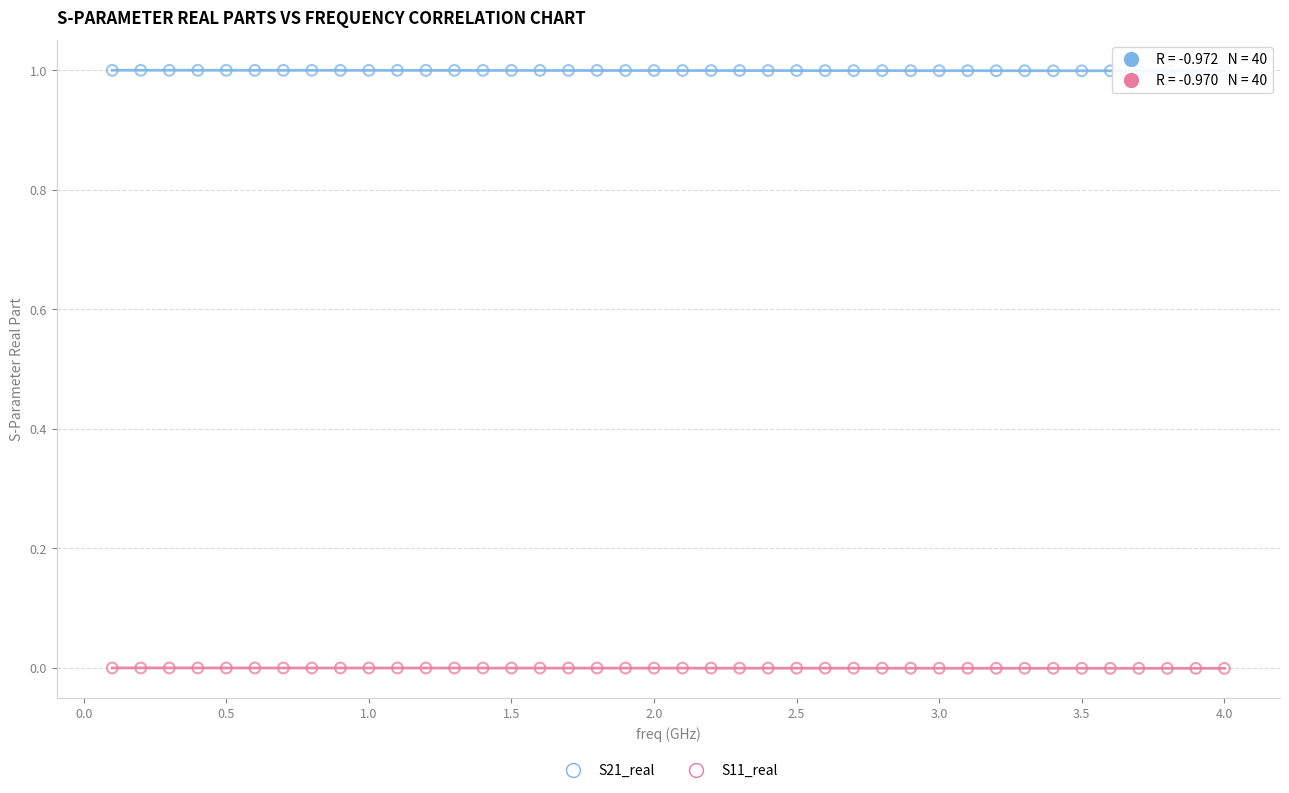

What are all the series names shown in the legend?

S21_real, S11_real